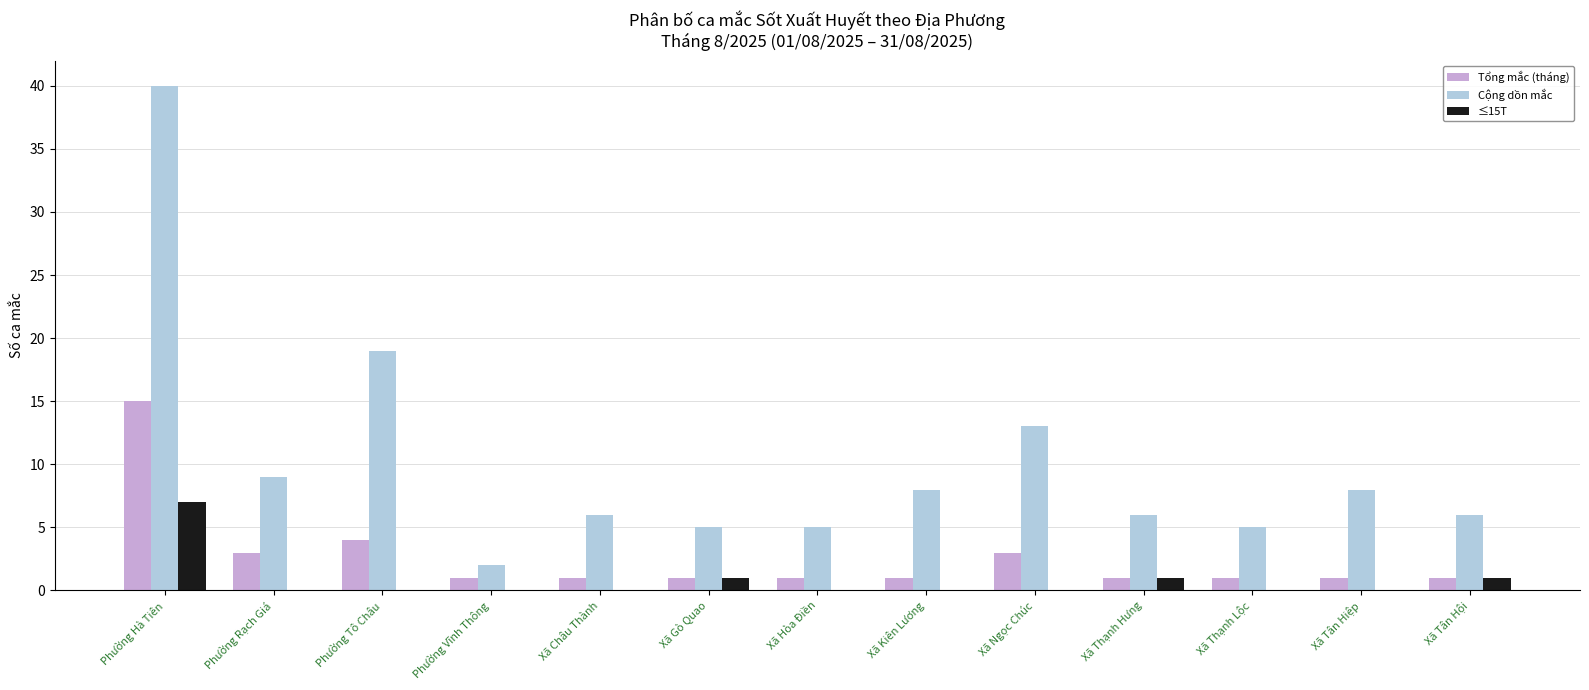

What is the maximum value shown in the chart?

40